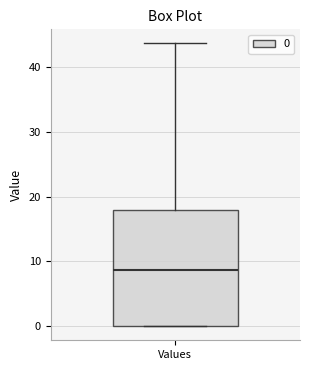

Transcribe this box plot: give where the median line is, the range the box spans, and where the two whiskers end, as read against the y-axis. The values are not printed on the chart, so give them approximately, as read against the axis.

median 9, box 0 to 18, whiskers 0 to 44